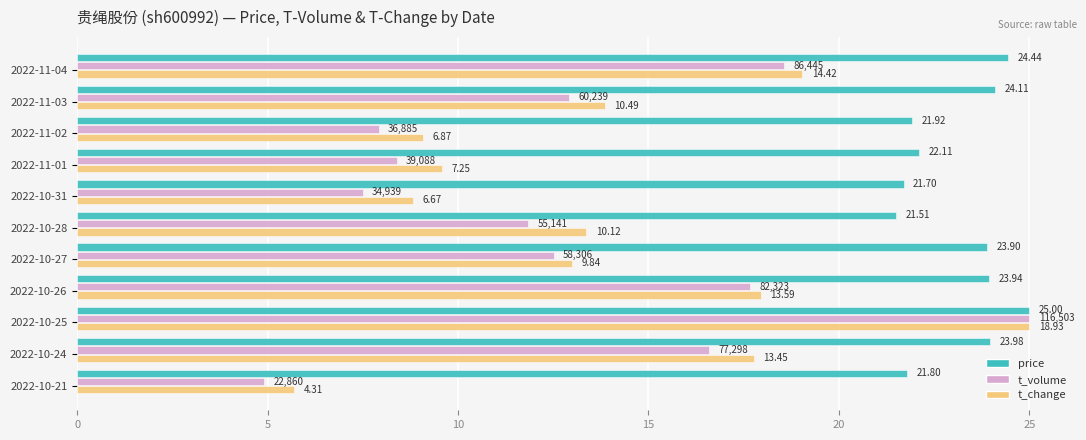

Reading right to left, what are all the values shown in this chart?

price: 21.8	24.0	25.0	23.9	23.9	21.5	21.7	22.1	21.9	24.1	24.4
t_volume: 4.9	16.6	25.0	17.7	12.5	11.8	7.5	8.4	7.9	12.9	18.5
t_change: 5.7	17.8	25.0	17.9	13.0	13.4	8.8	9.6	9.1	13.9	19.0